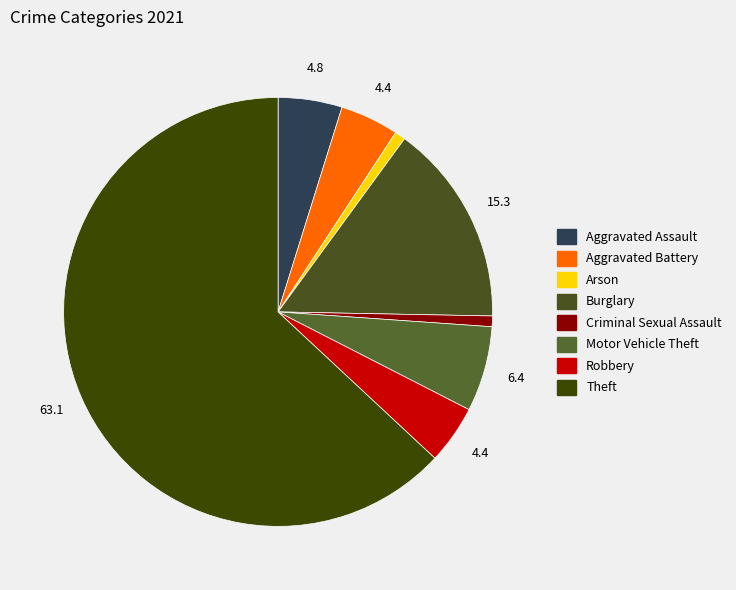

Count the number of slices in the pie.

8